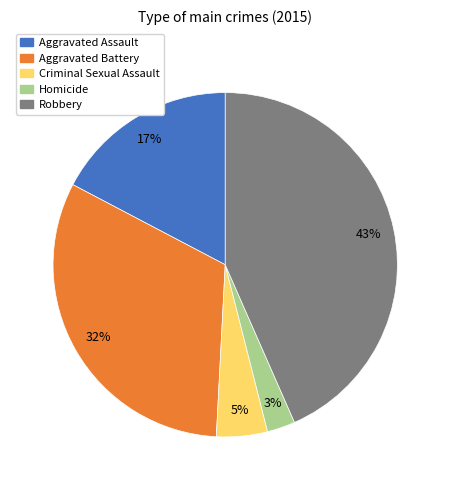

Is it true that Robbery is 43% of the pie?

True